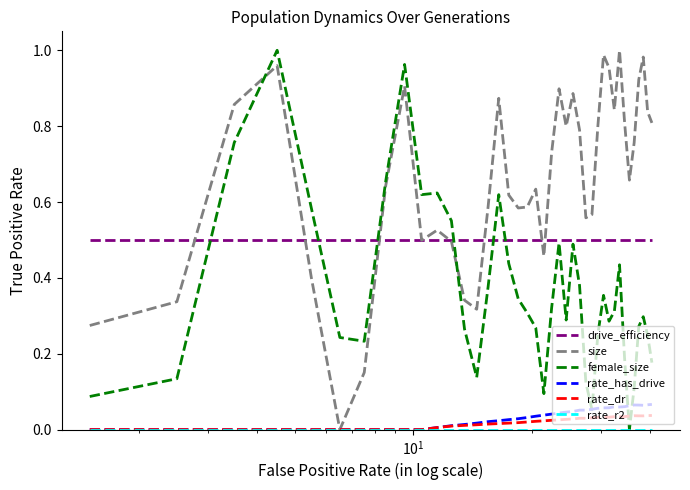

Which series has the largest total across all categories?

size